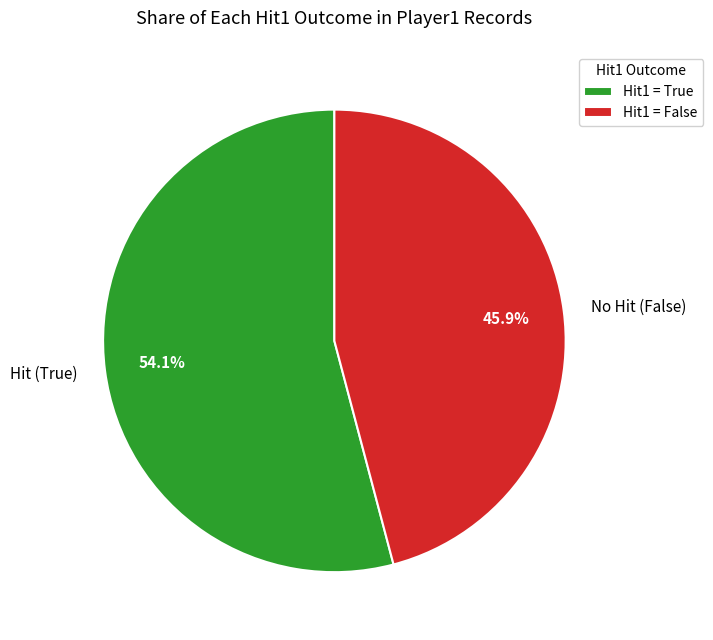

To the nearest percent, what is the difference between the largest and smallest slice percentages?

8%